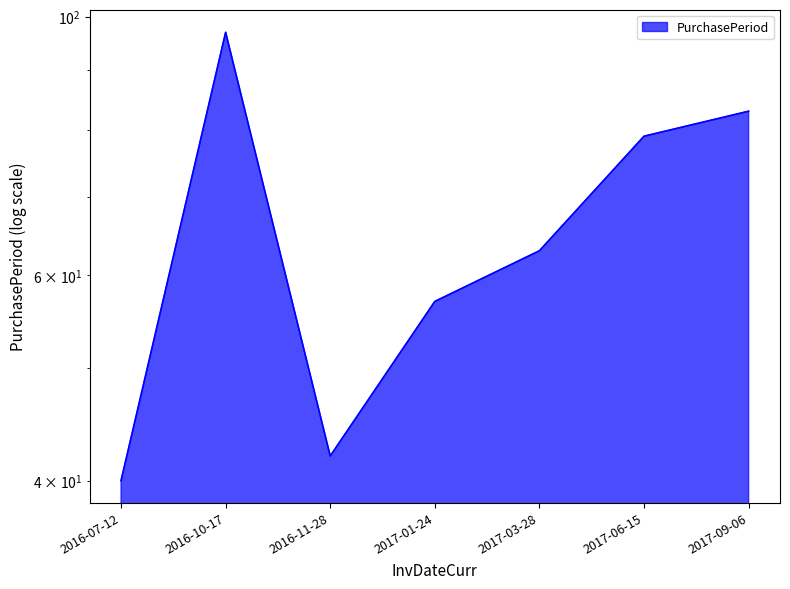

Between 2017-06-15 and 2017-01-24, which is larger?

2017-06-15